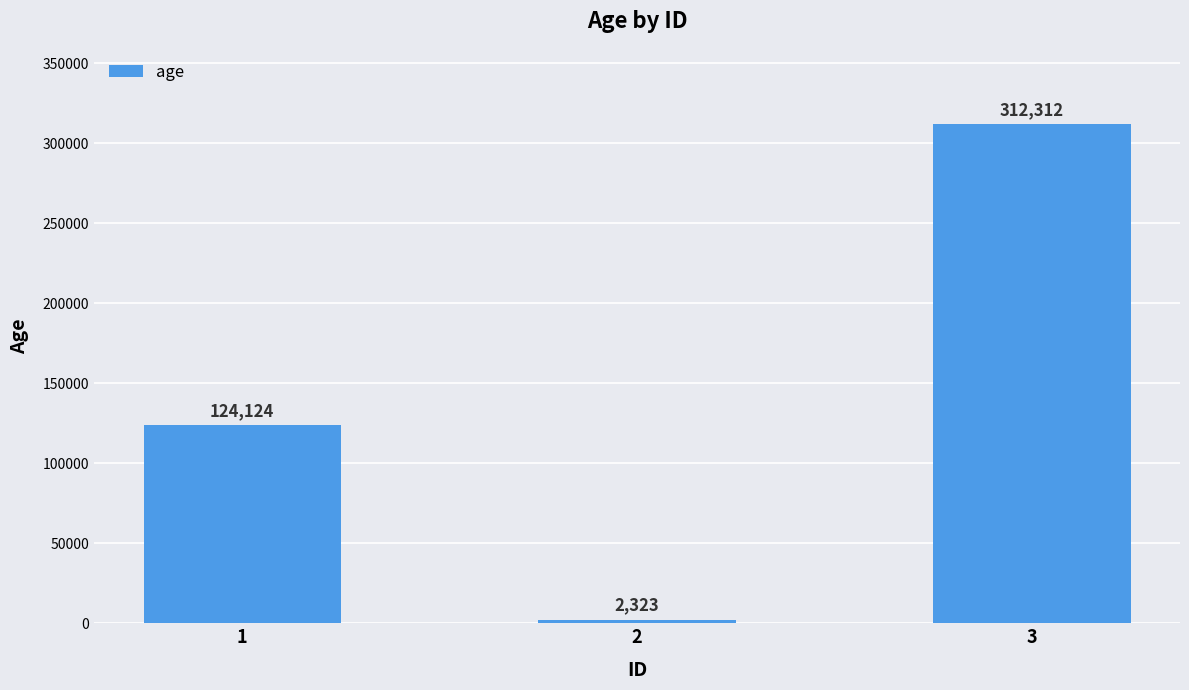

Between 1 and 2, which is larger?

1